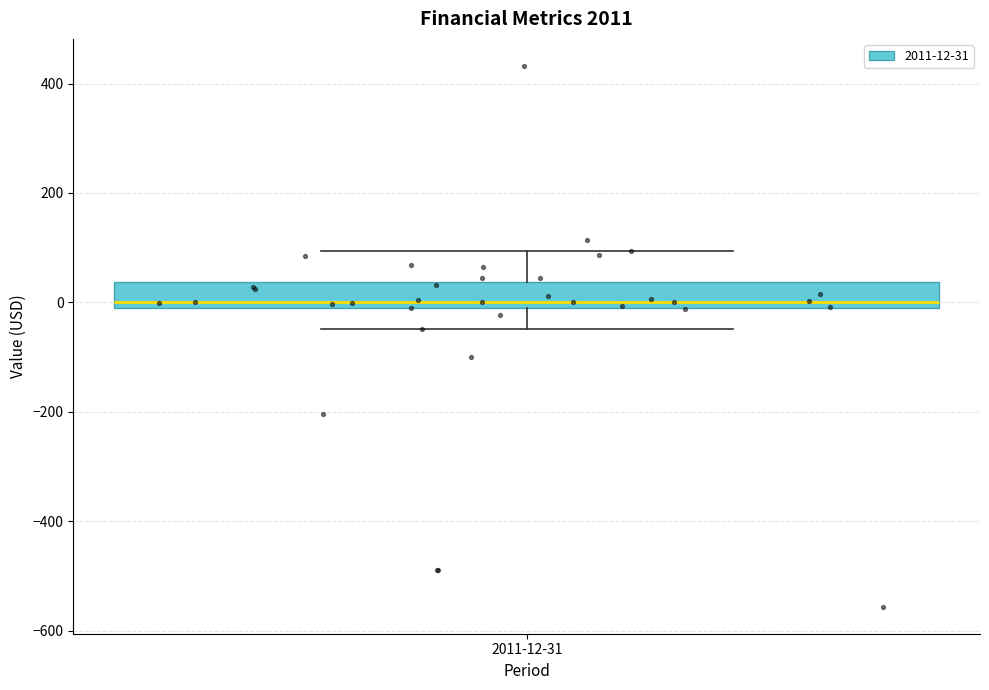

Where is the upper edge of the box for 2011-12-31 on the y-axis? The values are not printed on the chart, so give them approximately, as read against the axis.

40